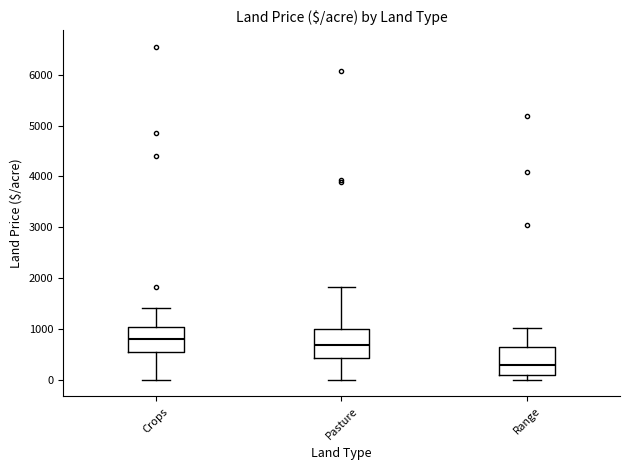

Reading left to right, transcribe this box plot: for each box, give where its median line is, the range the box spans, and where its two whiskers end, as read against the y-axis. The values are not printed on the chart, so give them approximately, as read against the axis.

Crops: median 800, box 600 to 1000, whiskers 0 to 1400
Pasture: median 700, box 400 to 1000, whiskers 0 to 1800
Range: median 300, box 100 to 600, whiskers 0 to 1000